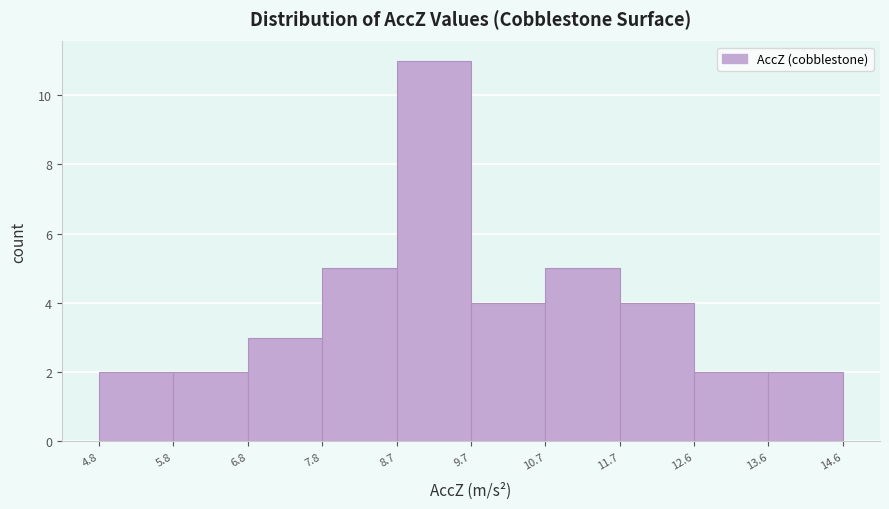

Which range on the x-axis has the tallest bar?

8.7 to 9.7